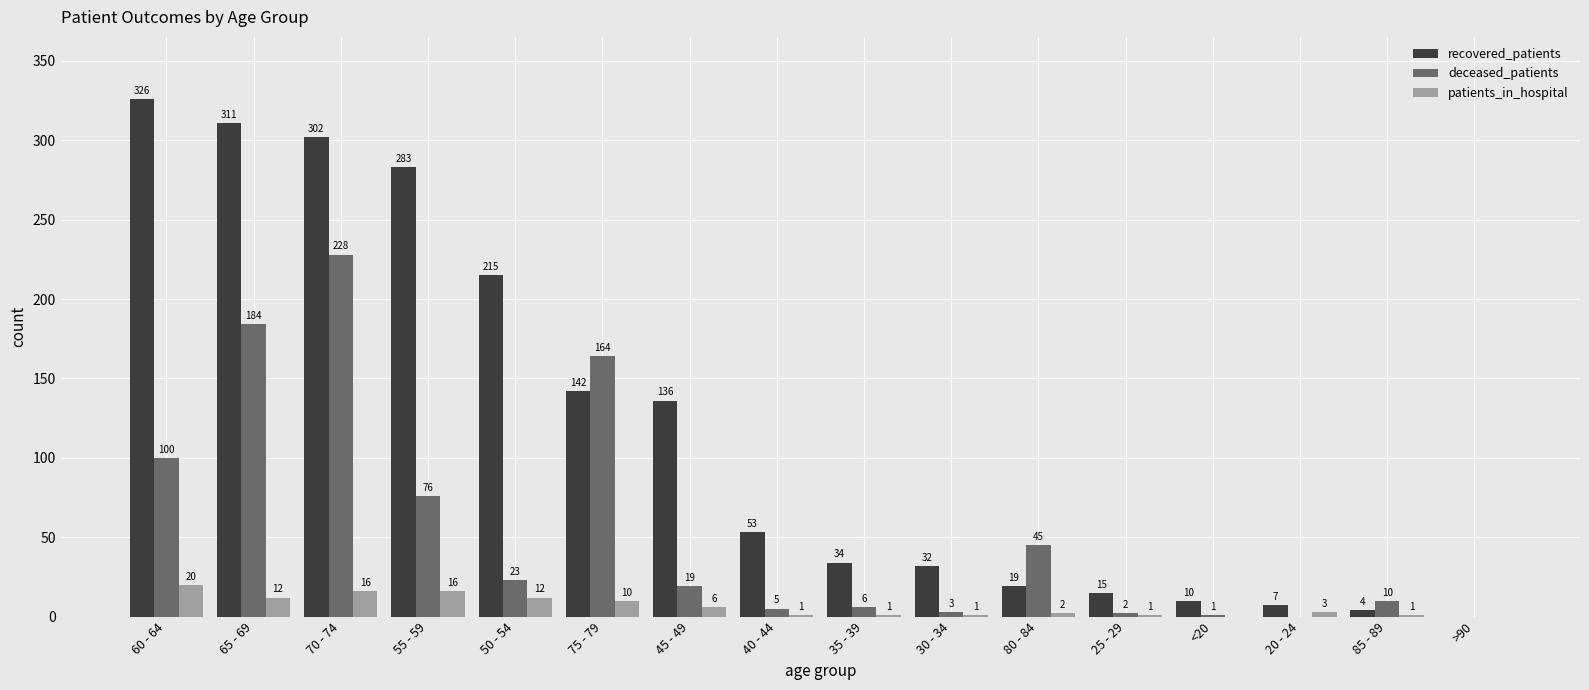

Which series changed the most between 70 - 74 and 80 - 84?

recovered_patients